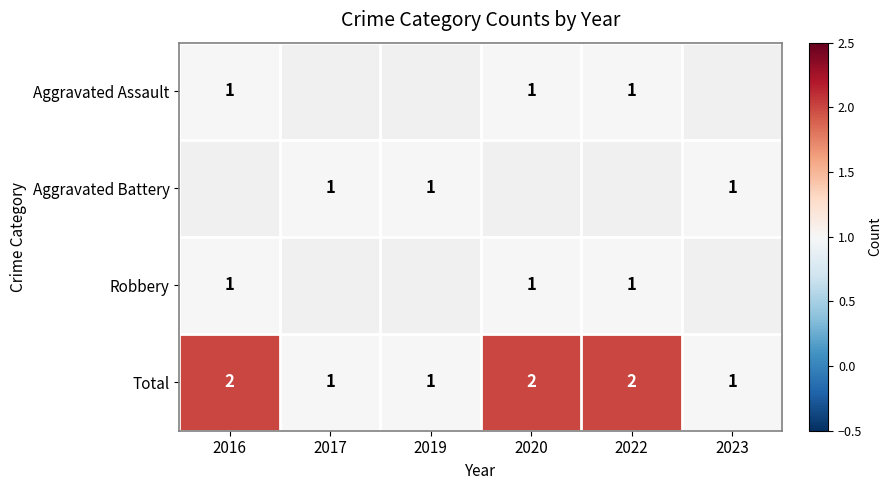

The Total series shows 2 at 2022. True or false?

True